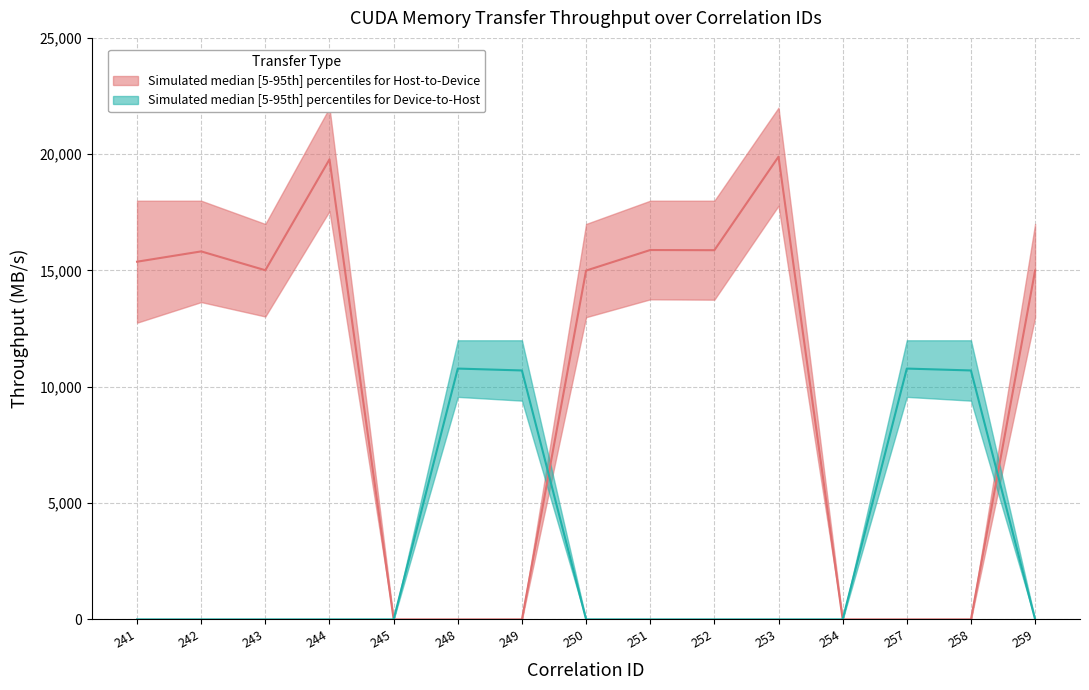

Where is the first local maximum for Throughput_D2H?

248